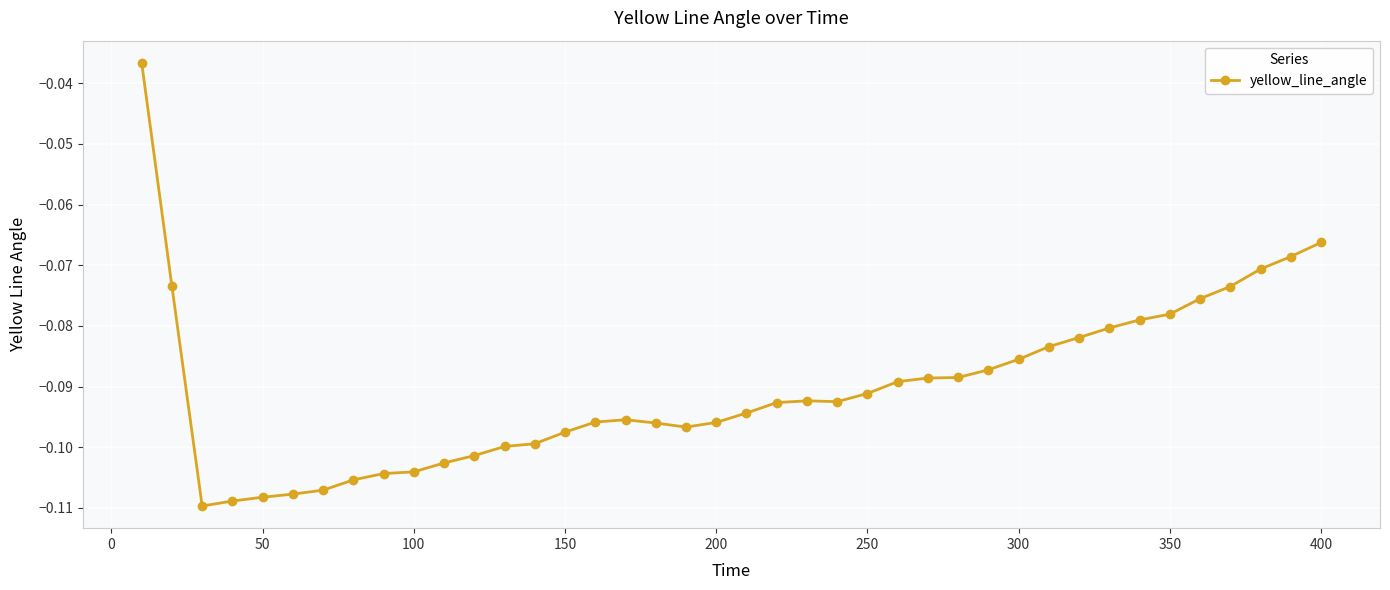

How many lines are shown in the chart?

1